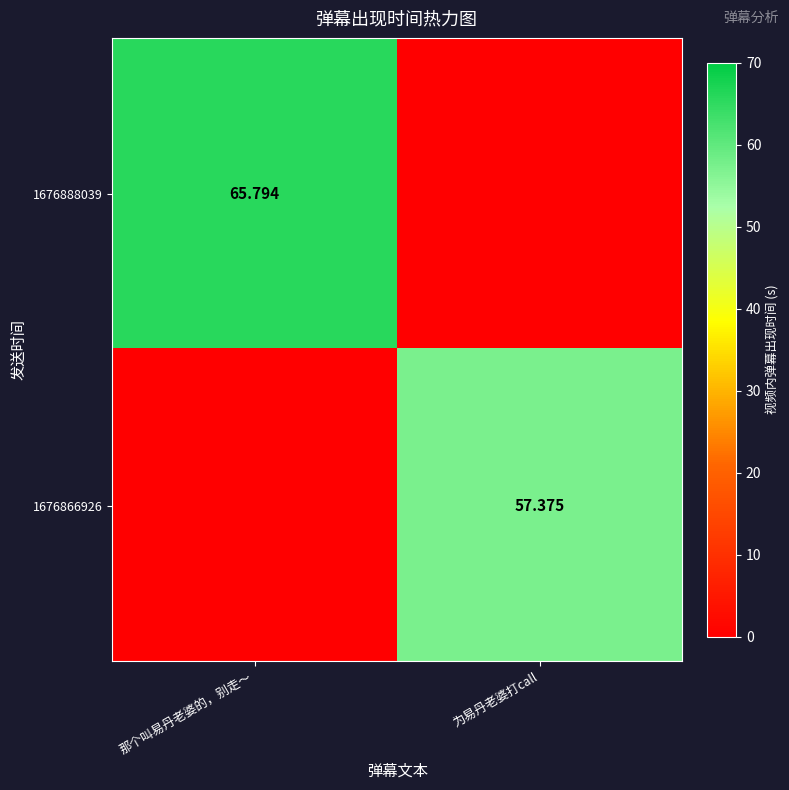

At which label does 1676866926 first exceed 57?

为易丹老婆打call